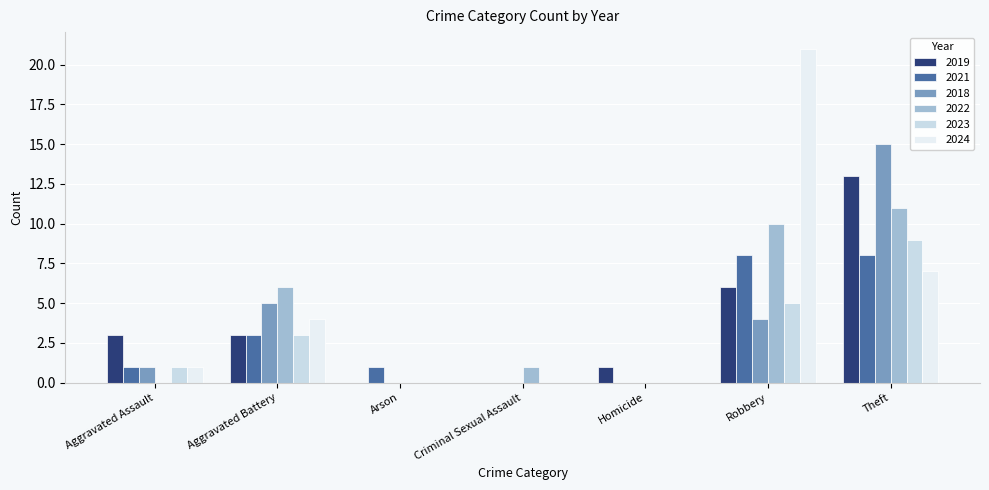

What is the label of the 6th bar from the left?

Robbery